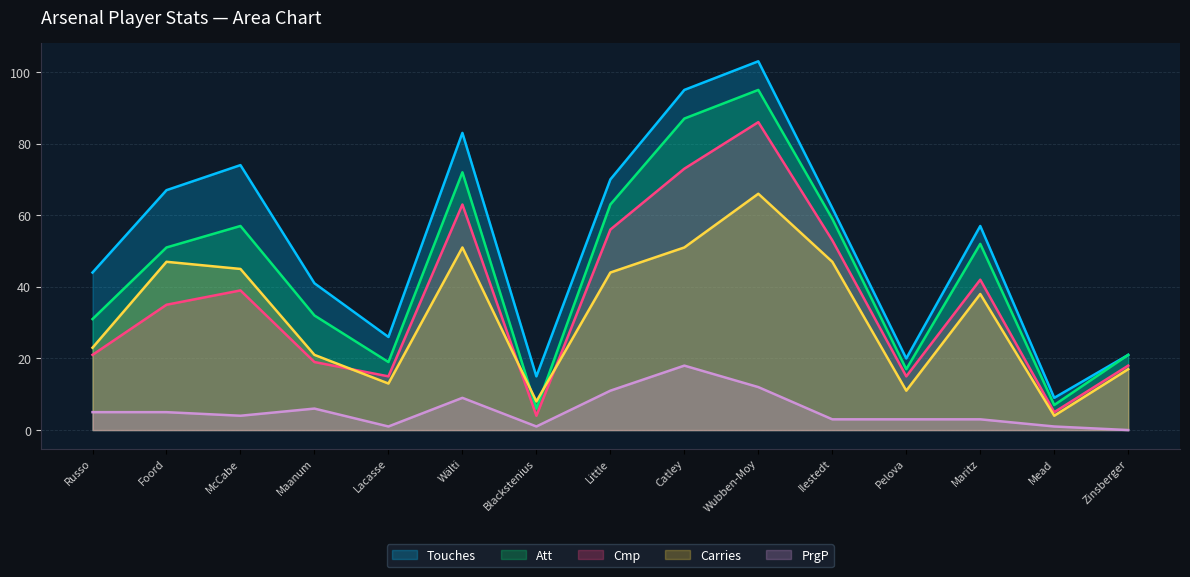

What is the sum of all Carries values?

486